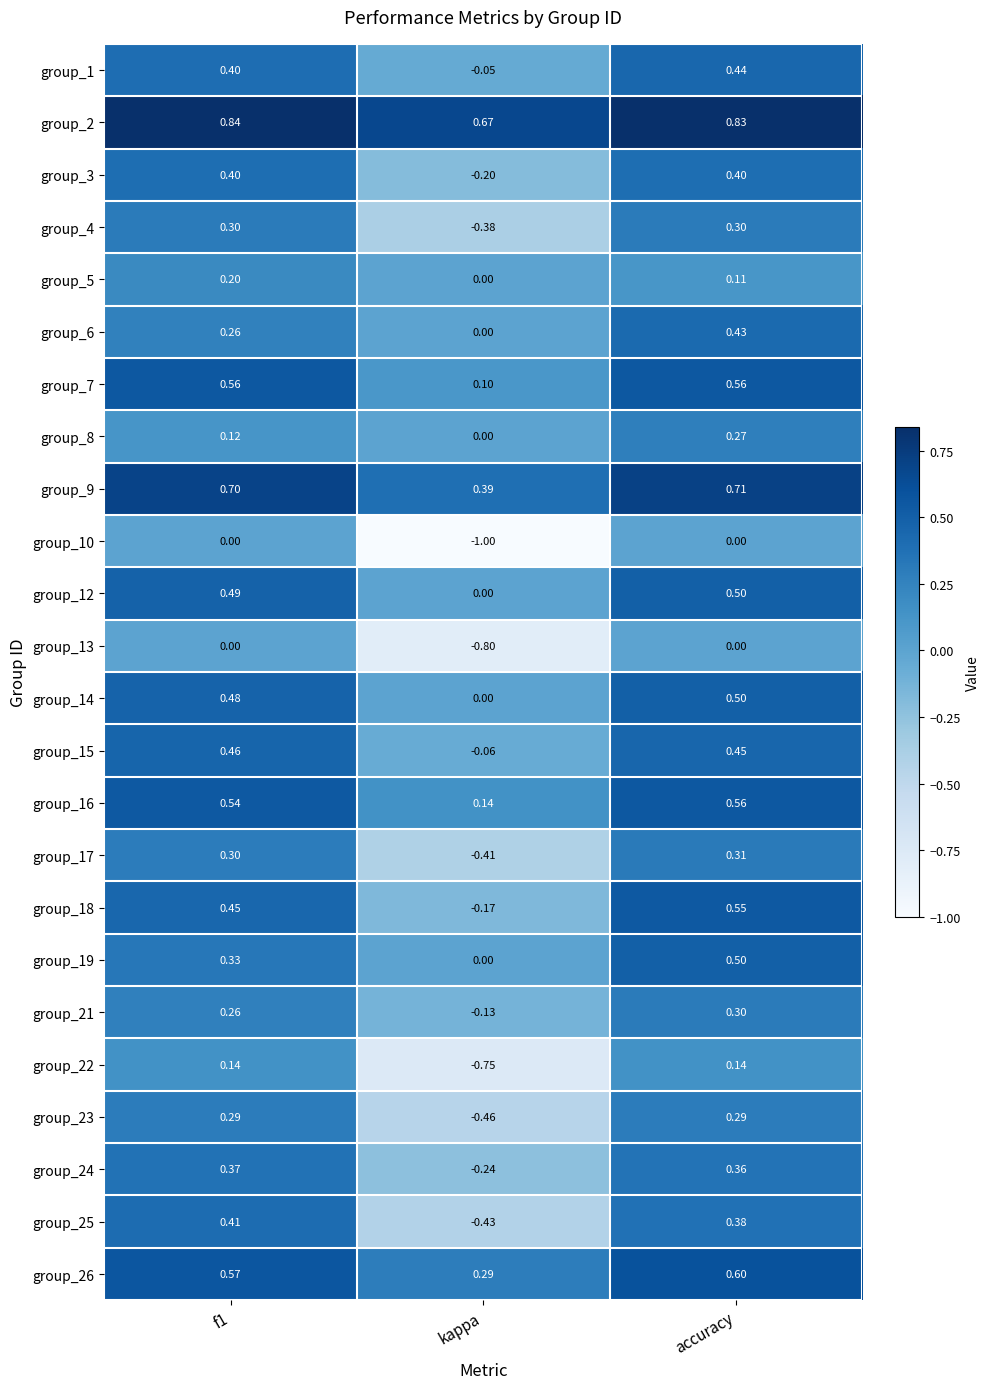

At which label is group_26 closest to 0?

kappa